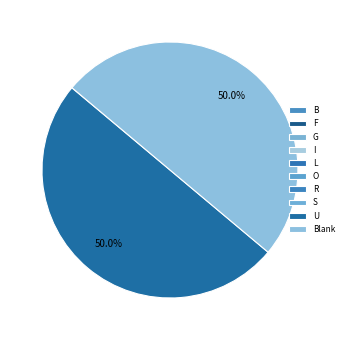

Count the number of slices in the pie.

10